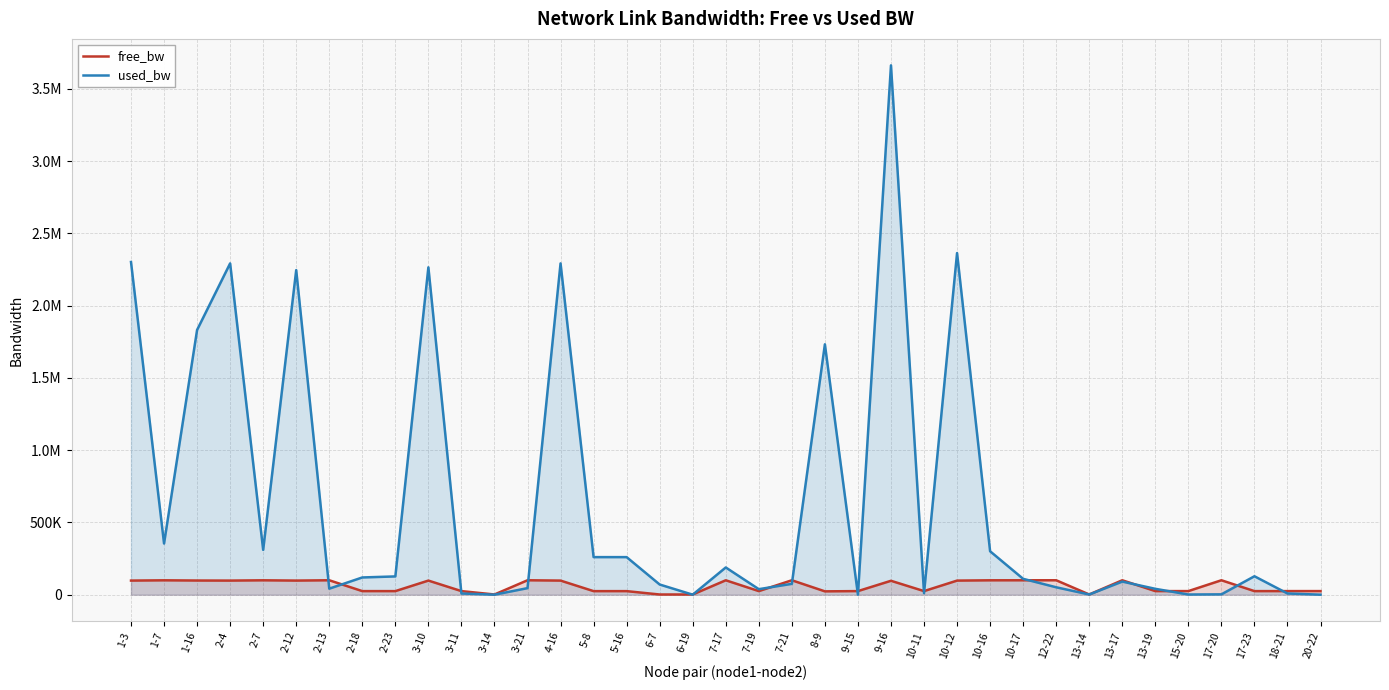

At 7-21, list the series in order from largest to smallest.

free_bw, used_bw